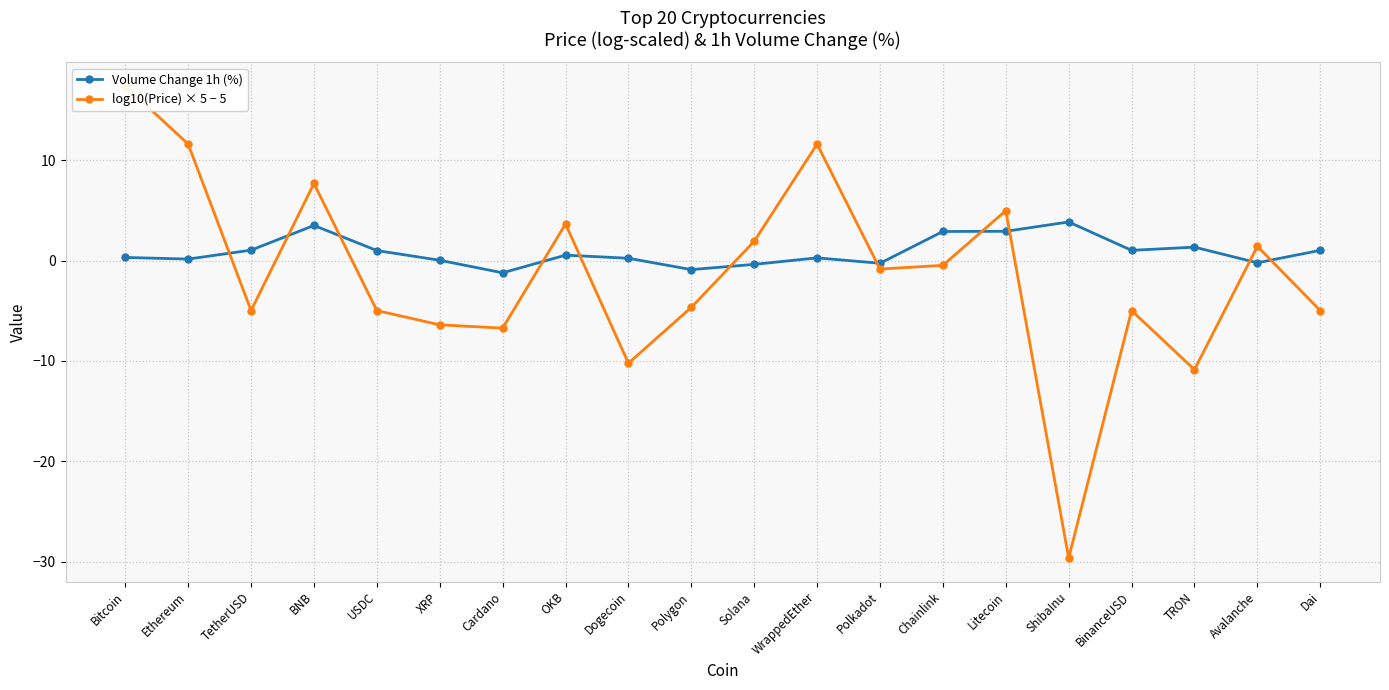

Reading left to right, transcribe all the data shown in this chart.

Volume Change 1h (%): Bitcoin=0.3	Ethereum=0.2	TetherUSD=1.1	BNB=3.5	USDC=1.0	XRP=0.0	Cardano=-1.2	OKB=0.6	Dogecoin=0.2	Polygon=-0.9	Solana=-0.4	WrappedEther=0.3	Polkadot=-0.3	Chainlink=2.9	Litecoin=2.9	ShibaInu=3.9	BinanceUSD=1.0	TRON=1.4	Avalanche=-0.2	Dai=1.0
log10(Price) × 5 − 5: Bitcoin=17.4	Ethereum=11.6	TetherUSD=-5.0	BNB=7.7	USDC=-5.0	XRP=-6.4	Cardano=-6.7	OKB=3.7	Dogecoin=-10.2	Polygon=-4.7	Solana=1.9	WrappedEther=11.6	Polkadot=-0.8	Chainlink=-0.5	Litecoin=5.0	ShibaInu=-29.6	BinanceUSD=-5.0	TRON=-10.9	Avalanche=1.4	Dai=-5.0